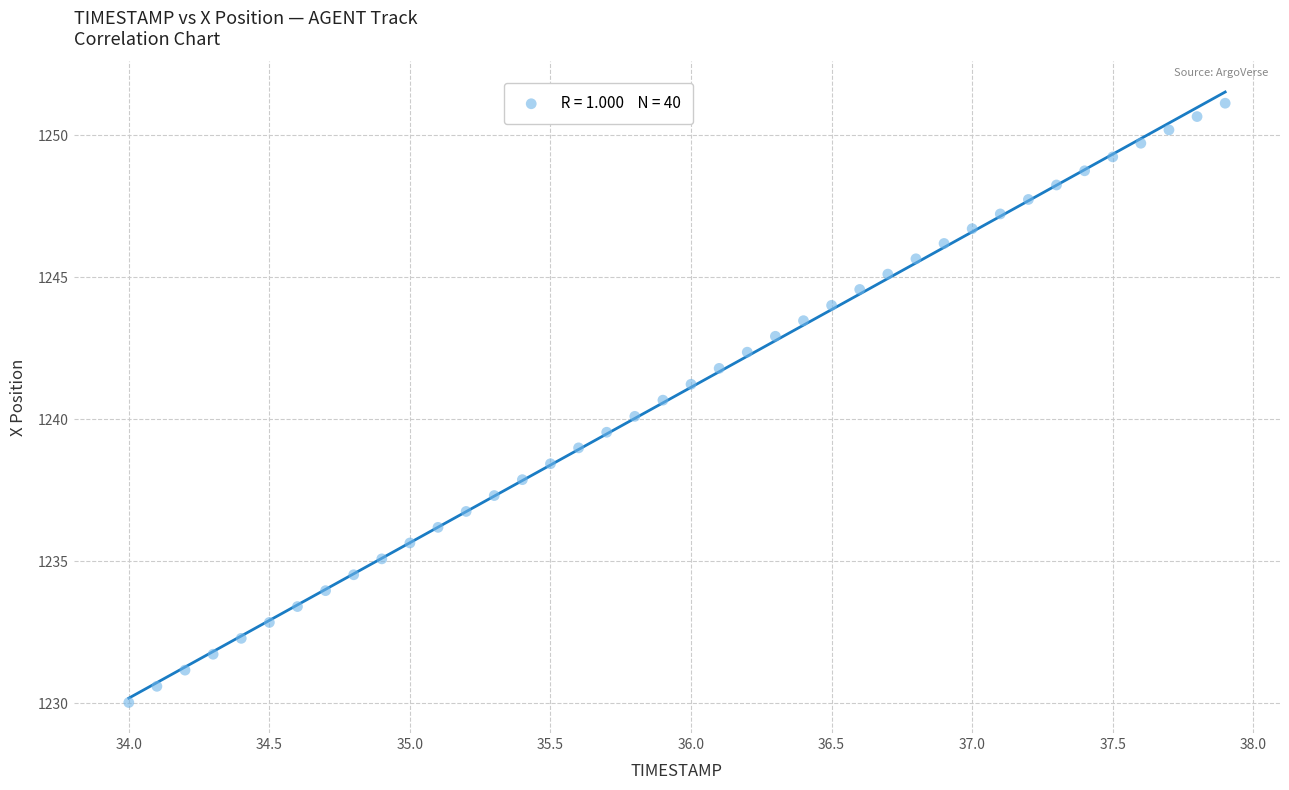

What is the range of X values (max minus min)?

3.9